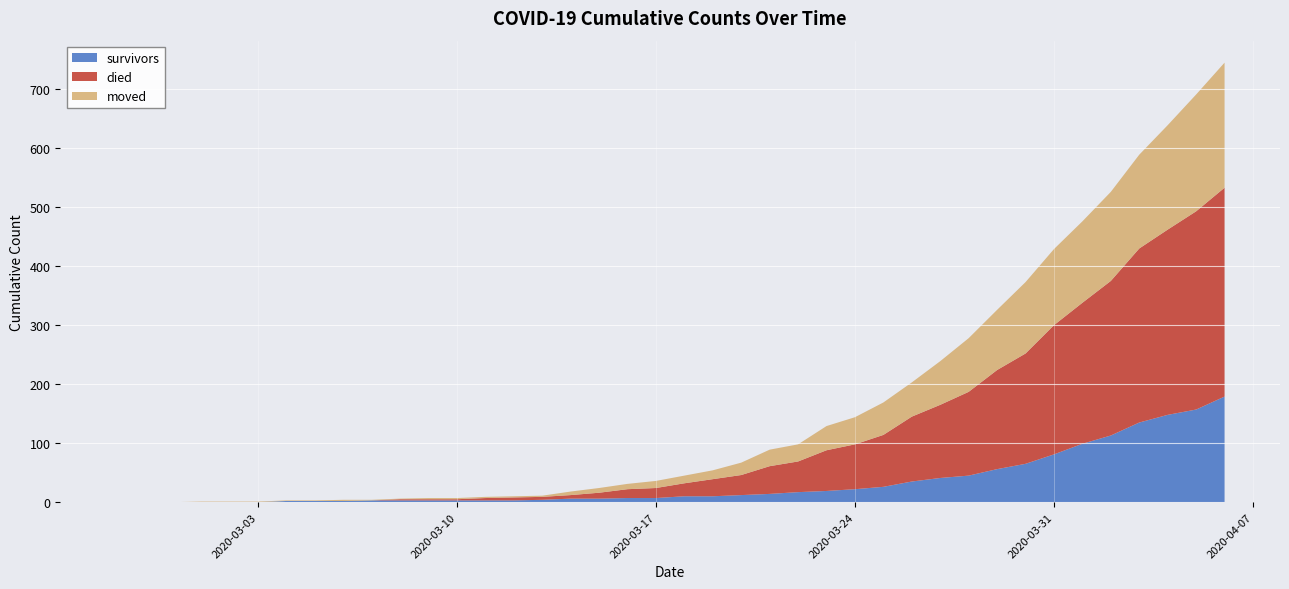

Reading left to right, what are all the values shown in this chart?

survivors: 2020-02-27=0	2020-02-28=0	2020-02-29=0	2020-03-01=0	2020-03-02=0	2020-03-03=0	2020-03-04=2	2020-03-05=2	2020-03-06=2	2020-03-07=3	2020-03-08=3	2020-03-09=3	2020-03-10=3	2020-03-11=3	2020-03-12=3	2020-03-13=4	2020-03-14=6	2020-03-15=6	2020-03-16=7	2020-03-17=7	2020-03-18=10	2020-03-19=10	2020-03-20=12	2020-03-21=14	2020-03-22=17	2020-03-23=19	2020-03-24=22	2020-03-25=26	2020-03-26=35	2020-03-27=41	2020-03-28=45	2020-03-29=56	2020-03-30=65	2020-03-31=81	2020-04-01=99	2020-04-02=113	2020-04-03=135	2020-04-04=148	2020-04-05=157	2020-04-06=179
died: 2020-02-27=0	2020-02-28=0	2020-02-29=0	2020-03-01=0	2020-03-02=0	2020-03-03=0	2020-03-04=0	2020-03-05=0	2020-03-06=0	2020-03-07=0	2020-03-08=2	2020-03-09=2	2020-03-10=2	2020-03-11=4	2020-03-12=5	2020-03-13=5	2020-03-14=6	2020-03-15=10	2020-03-16=15	2020-03-17=17	2020-03-18=22	2020-03-19=29	2020-03-20=34	2020-03-21=47	2020-03-22=52	2020-03-23=69	2020-03-24=76	2020-03-25=88	2020-03-26=110	2020-03-27=124	2020-03-28=142	2020-03-29=168	2020-03-30=187	2020-03-31=219	2020-04-01=239	2020-04-02=262	2020-04-03=295	2020-04-04=314	2020-04-05=336	2020-04-06=354
moved: 2020-02-27=0	2020-02-28=0	2020-02-29=0	2020-03-01=1	2020-03-02=1	2020-03-03=1	2020-03-04=1	2020-03-05=1	2020-03-06=2	2020-03-07=1	2020-03-08=1	2020-03-09=2	2020-03-10=2	2020-03-11=2	2020-03-12=2	2020-03-13=2	2020-03-14=6	2020-03-15=8	2020-03-16=9	2020-03-17=12	2020-03-18=13	2020-03-19=15	2020-03-20=21	2020-03-21=28	2020-03-22=29	2020-03-23=41	2020-03-24=46	2020-03-25=55	2020-03-26=58	2020-03-27=74	2020-03-28=91	2020-03-29=102	2020-03-30=121	2020-03-31=129	2020-04-01=138	2020-04-02=151	2020-04-03=159	2020-04-04=177	2020-04-05=198	2020-04-06=212